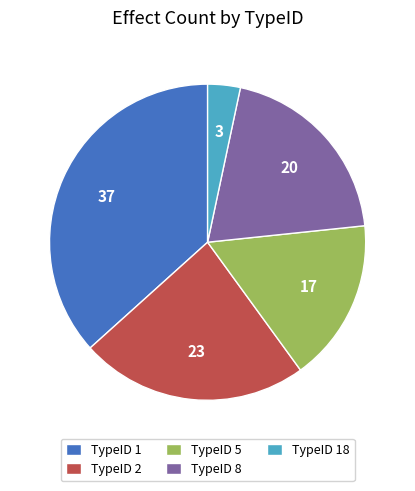

The TypeID 8 slice represents 20% of the pie. True or false?

True